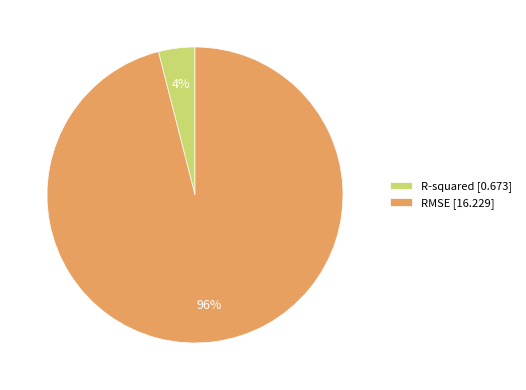

To the nearest percent, what is the average slice percentage?

50%